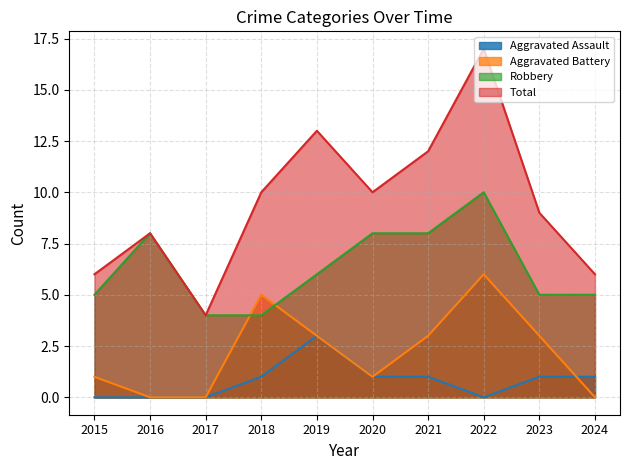

At which label does Aggravated Battery reach its peak?

2022